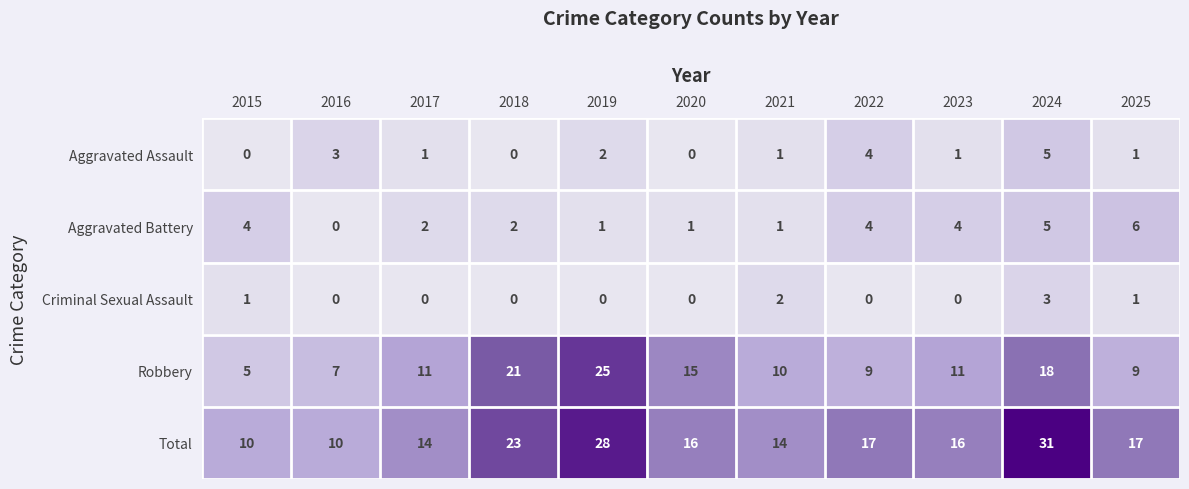

The Robbery series shows 11 at 2023. True or false?

True